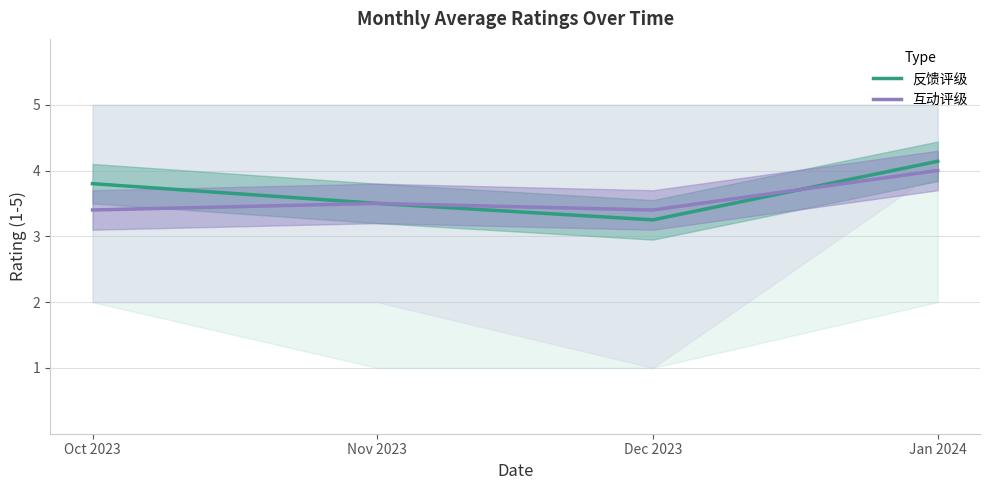

What are all the series names shown in the legend?

反馈评级, 互动评级